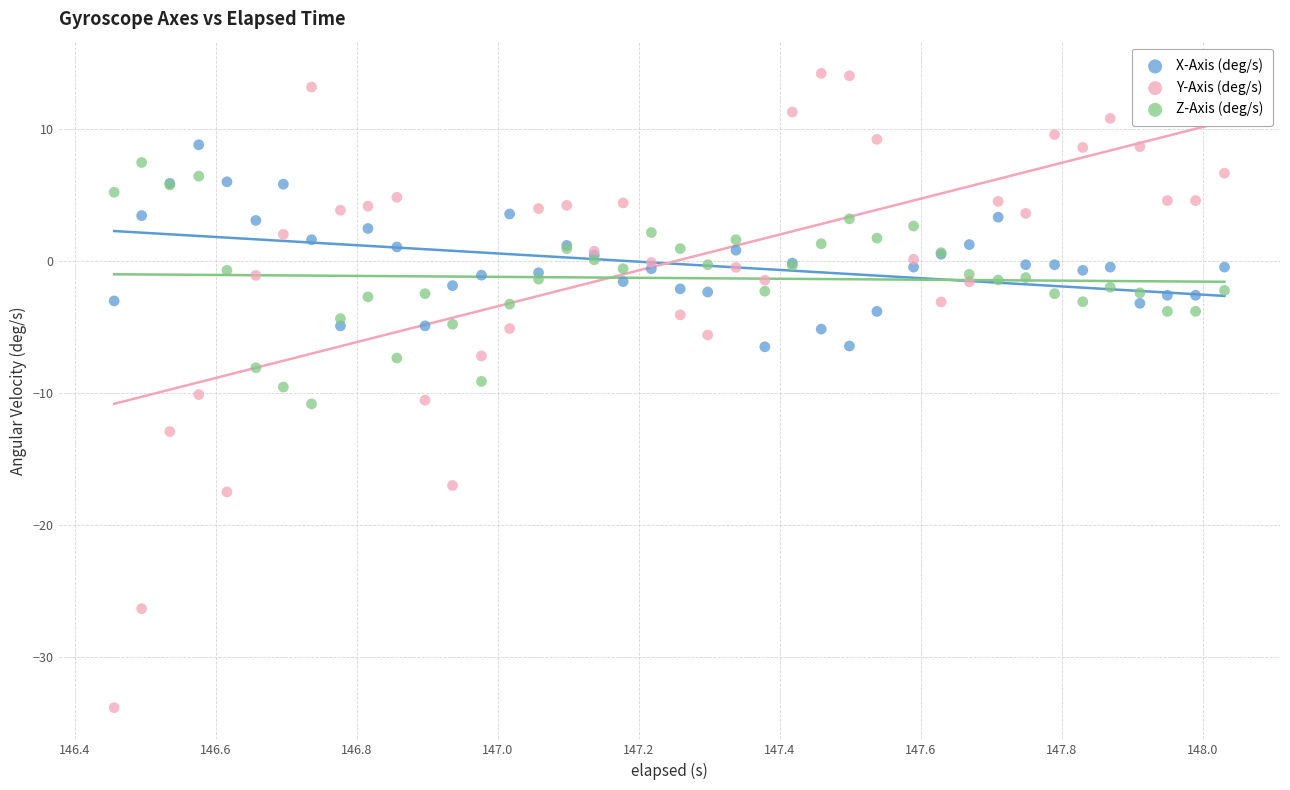

Which series contains the lowest Y value?

Y-Axis (deg/s)